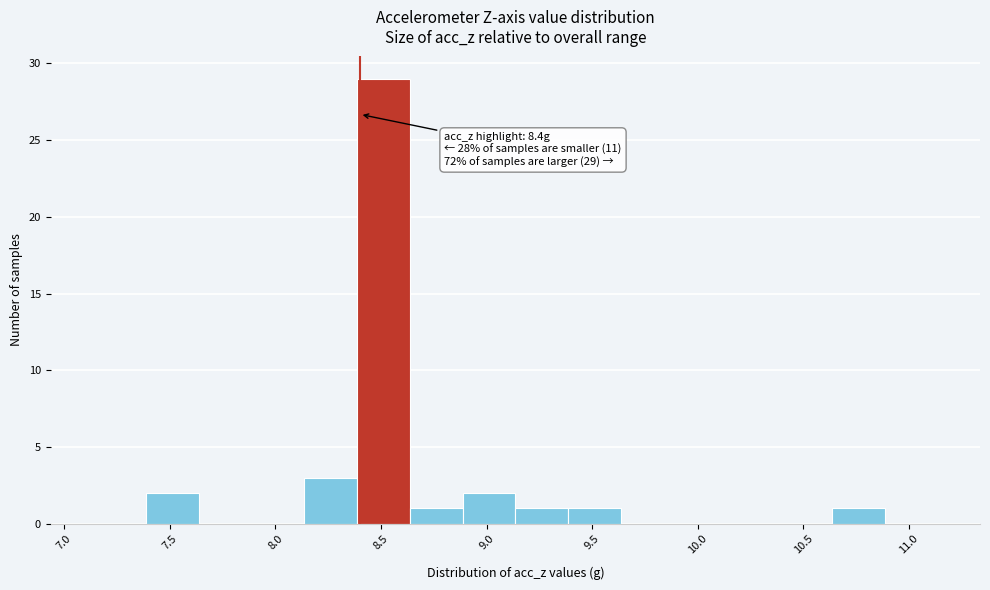

Which range on the x-axis has the tallest bar?

8.40 to 8.65